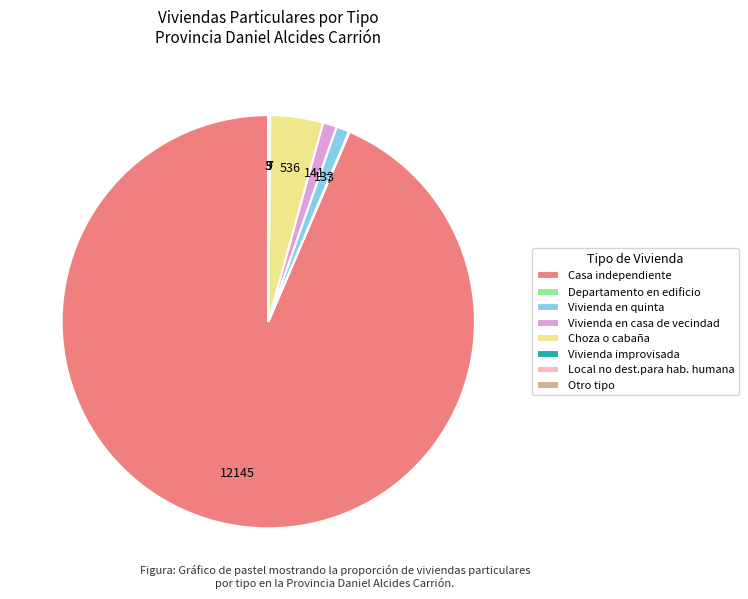

What is the largest slice in the pie chart?

Casa independiente